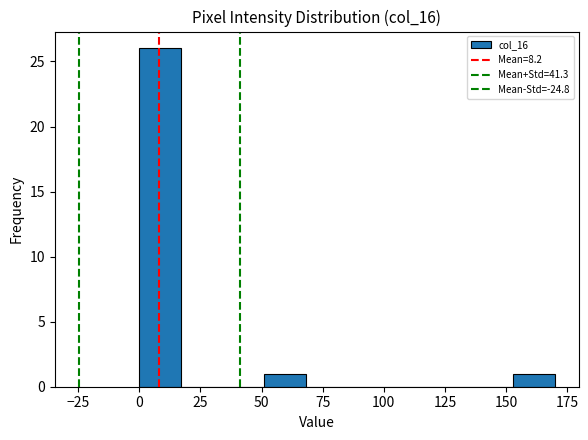

Around what value on the x-axis is the tallest bar? Give the approximate position of its centre, as read against the axis.

10